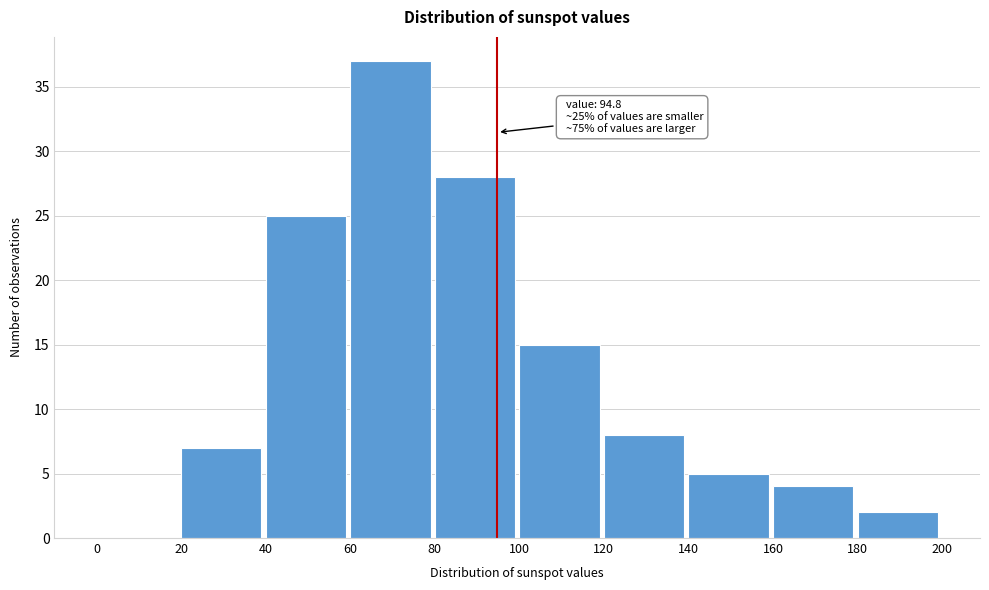

Which range on the x-axis has the tallest bar?

60 to 80